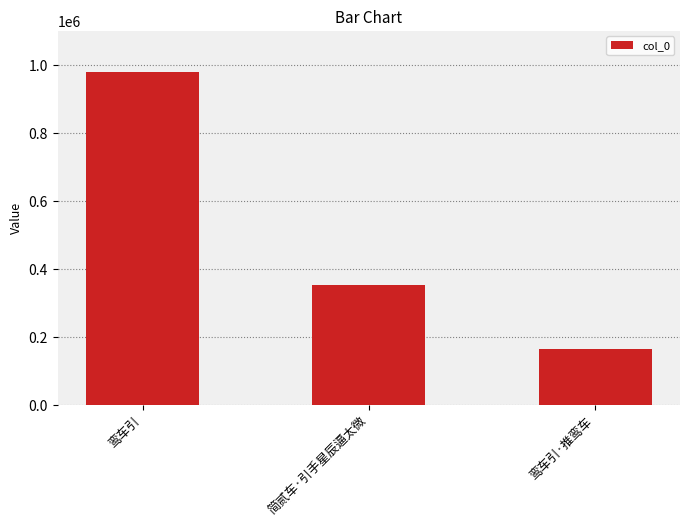

Rank the categories by value from highest to lowest.

鸾车引, 简贰车·引手星辰逼太微, 鸾车引·推鸾车